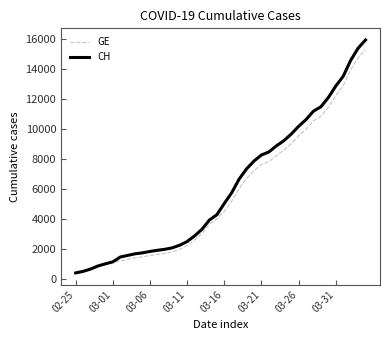

Which series has the largest range (max minus min)?

CH